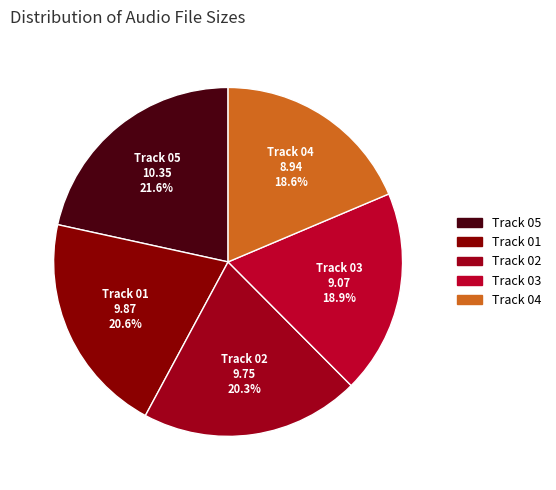

To the nearest percent, what is the difference between the largest and smallest slice percentages?

3%